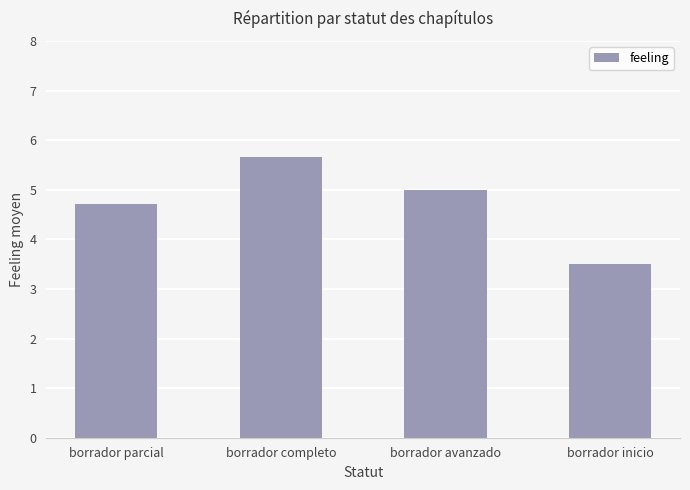

Which has a higher value, borrador inicio or borrador completo?

borrador completo